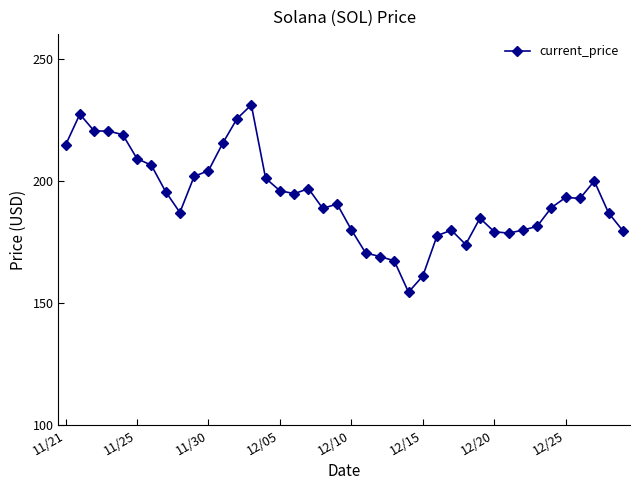

What is the greatest value displayed?

231.0